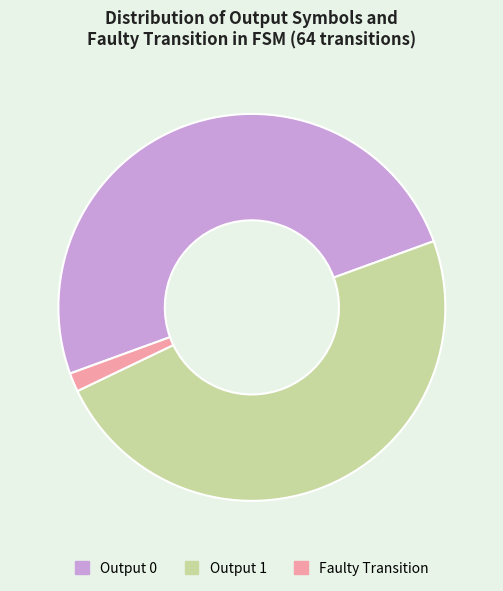

Is Faulty Transition the majority of the pie?

No